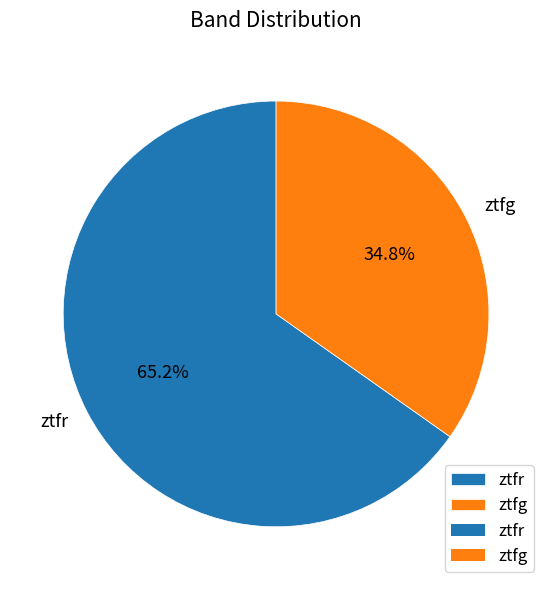

How many slices are in this pie chart?

2